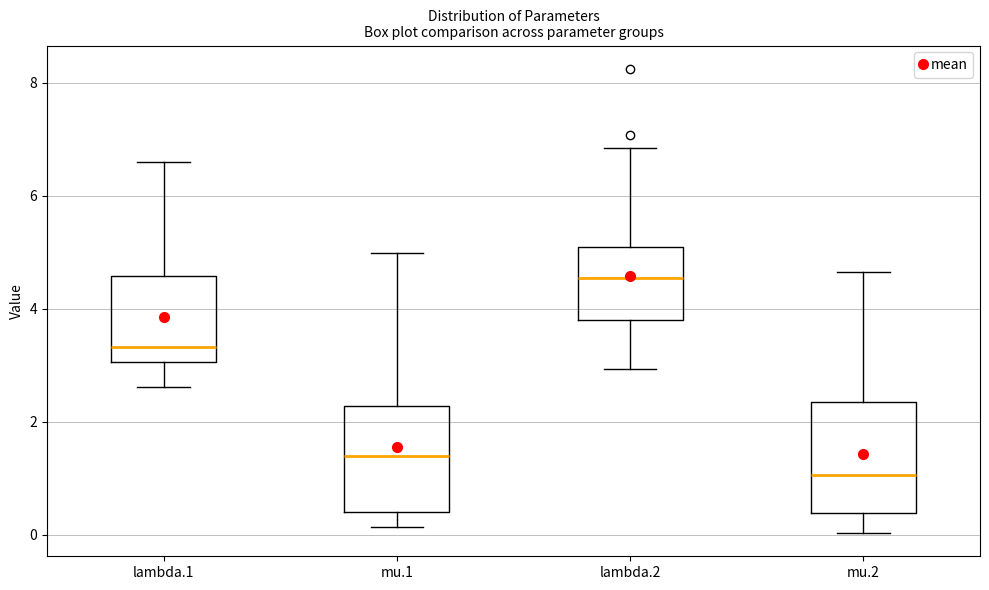

Where does the median line of the box for lambda.2 sit on the y-axis? The values are not printed on the chart, so give them approximately, as read against the axis.

4.6